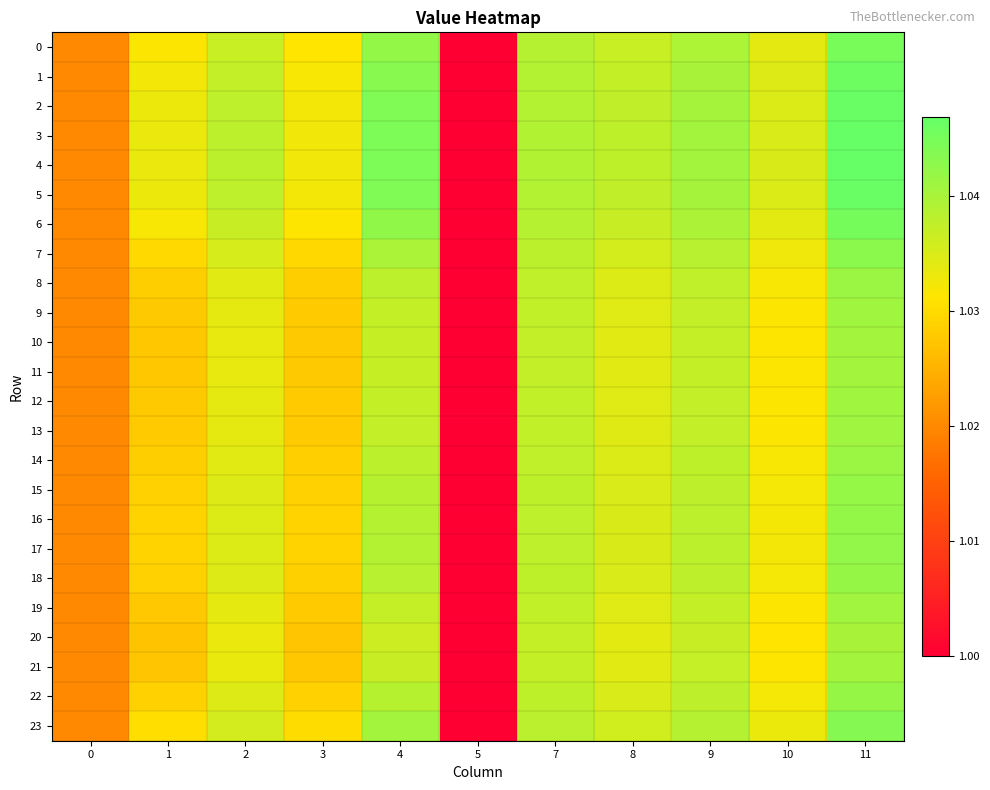

Between 4 and 7, which series saw the biggest shift?

4